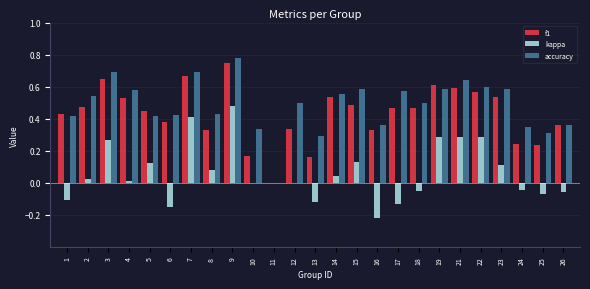

At which category is the sum across all series the highest?

9